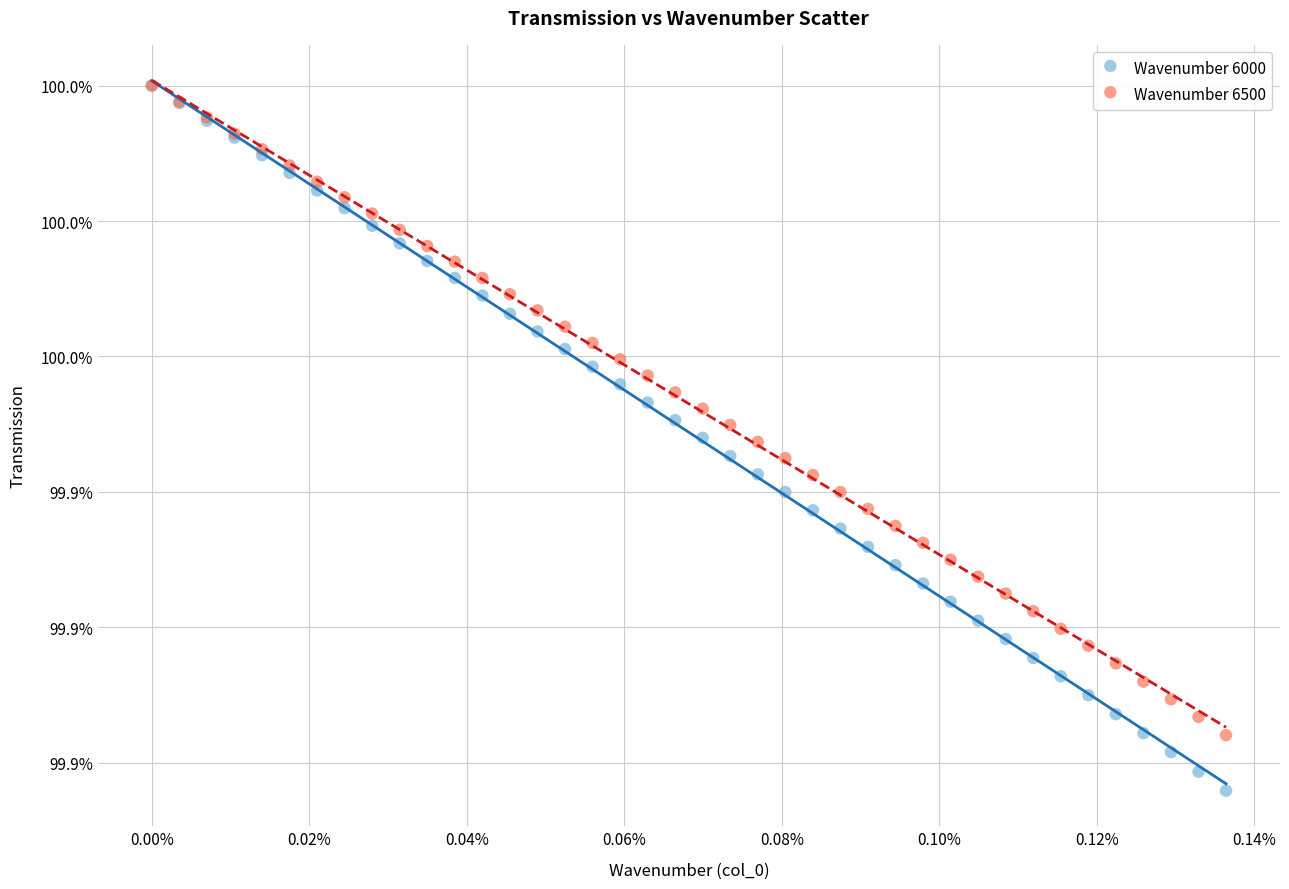

What are all the series names shown in the legend?

Wavenumber 6000, Wavenumber 6500